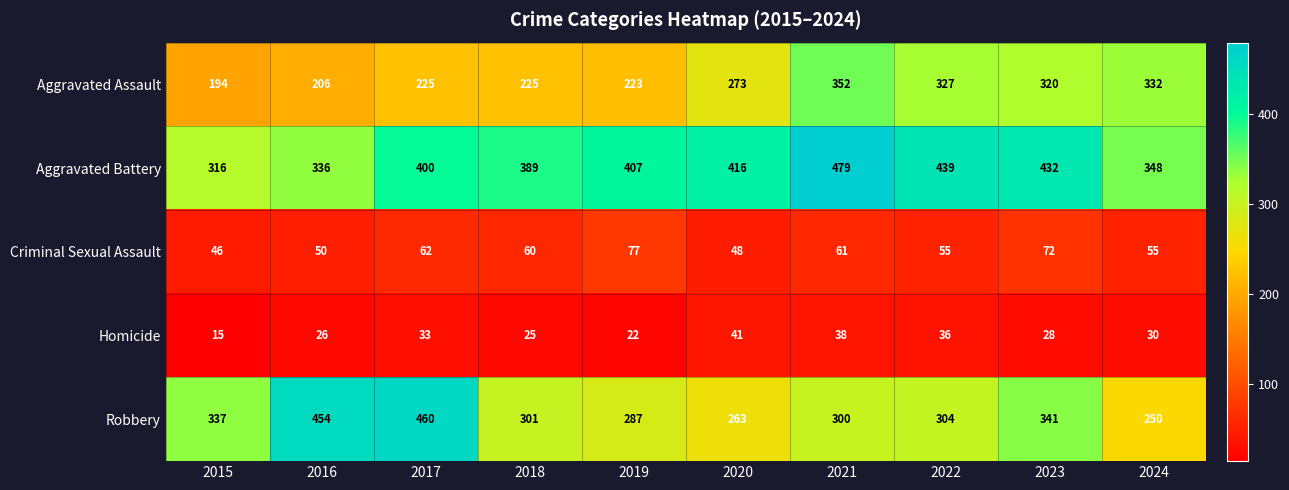

Which category has the highest value in the Aggravated Battery series?

2021